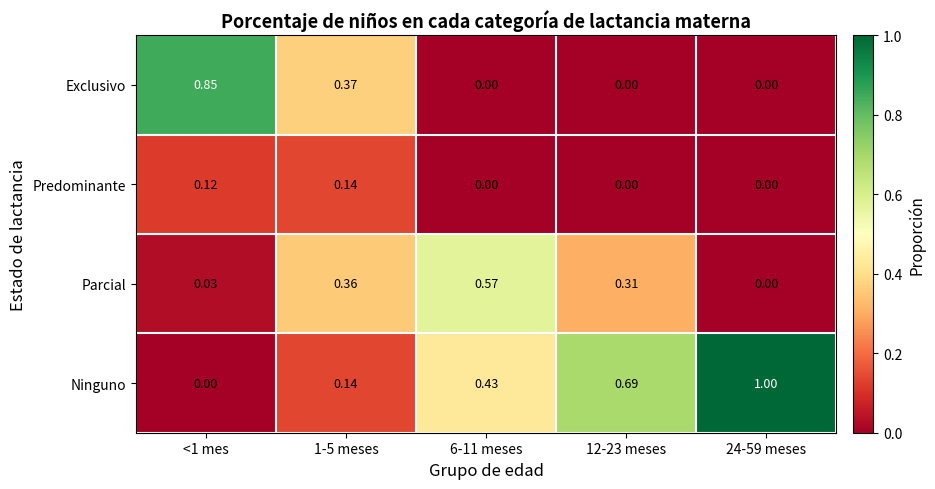

Is the value of Ninguno at 24-59 meses greater than the value of Predominante at <1 mes?

Yes